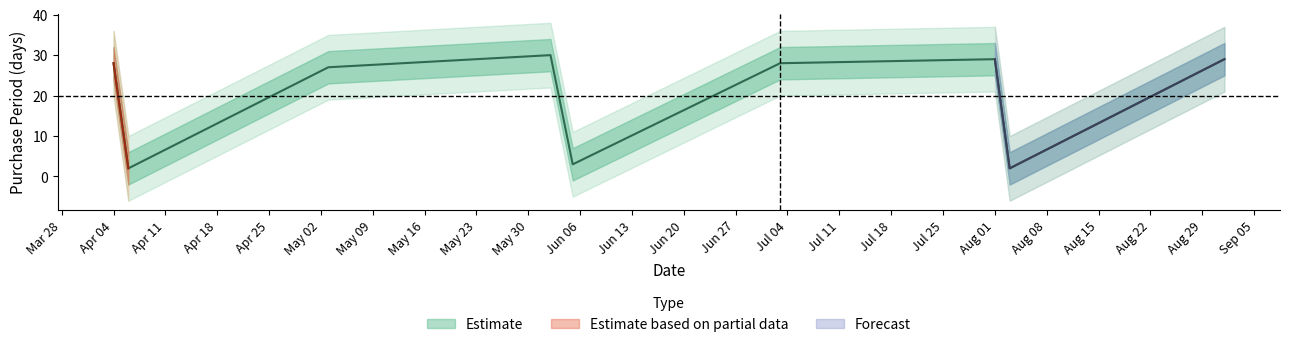

Which label corresponds to the smallest value in the chart?

2017-04-06